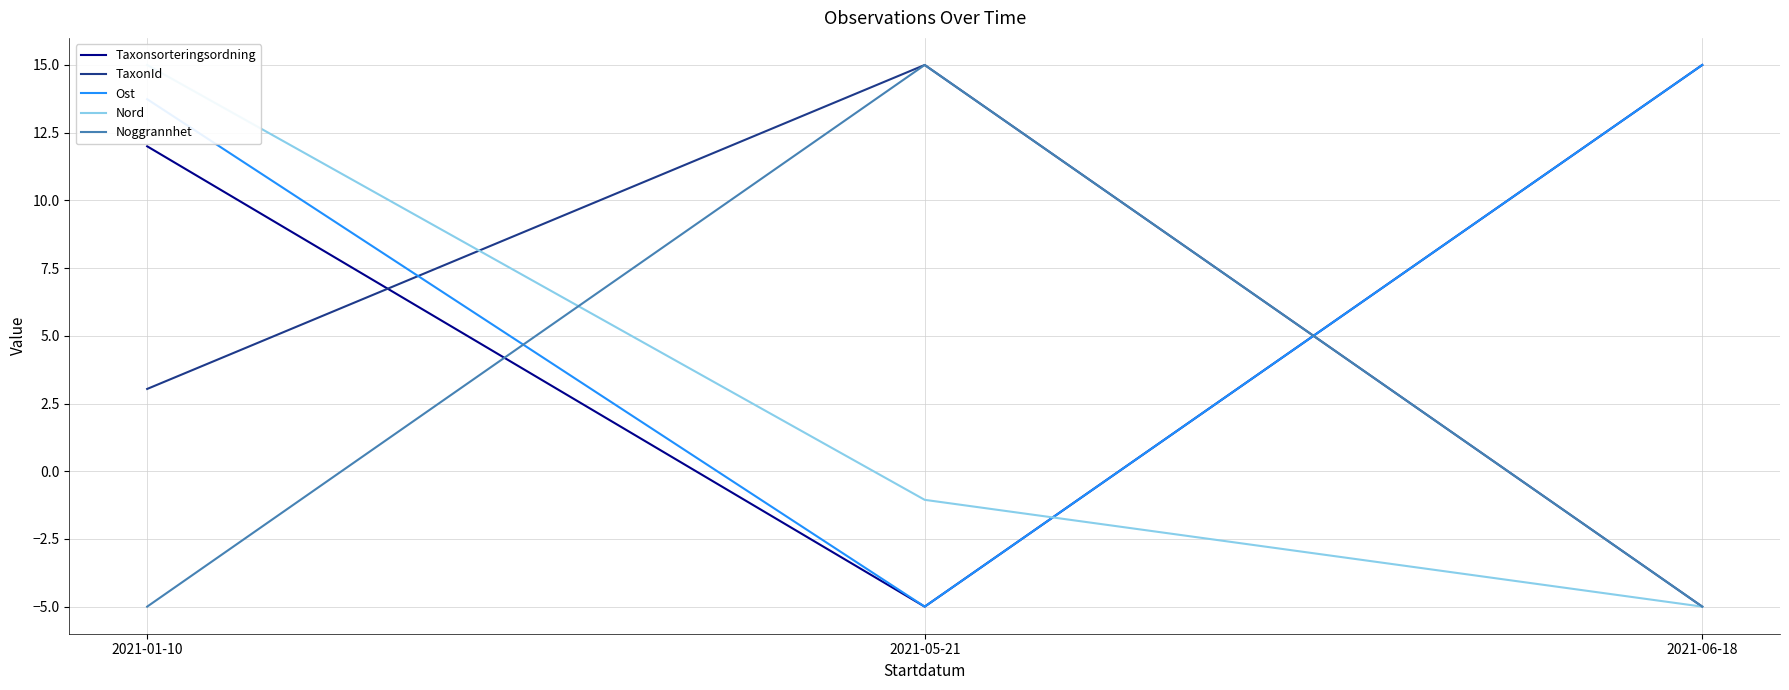

How many negative values does the Ost series have?

1